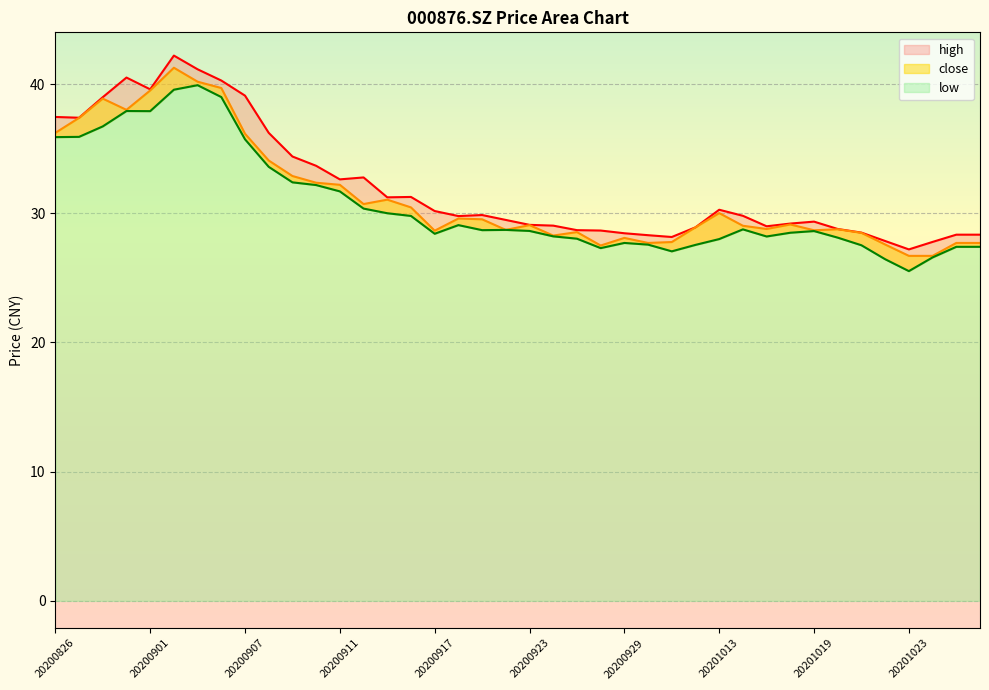

Is it true that close equals 39.7 at 20200904?

True